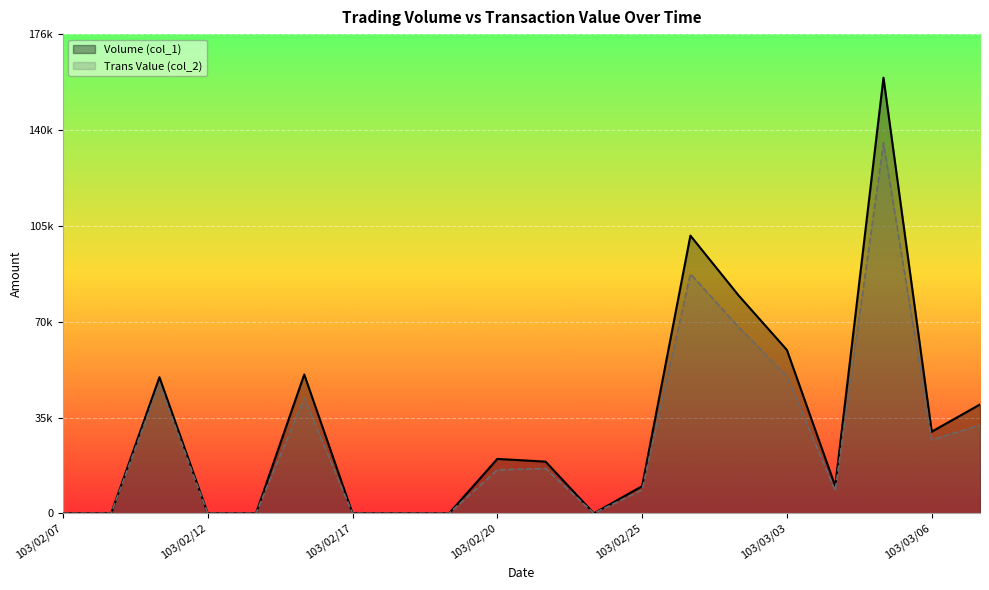

The Trans Value (col_2) series shows 10061 at 103/03/06. True or false?

False